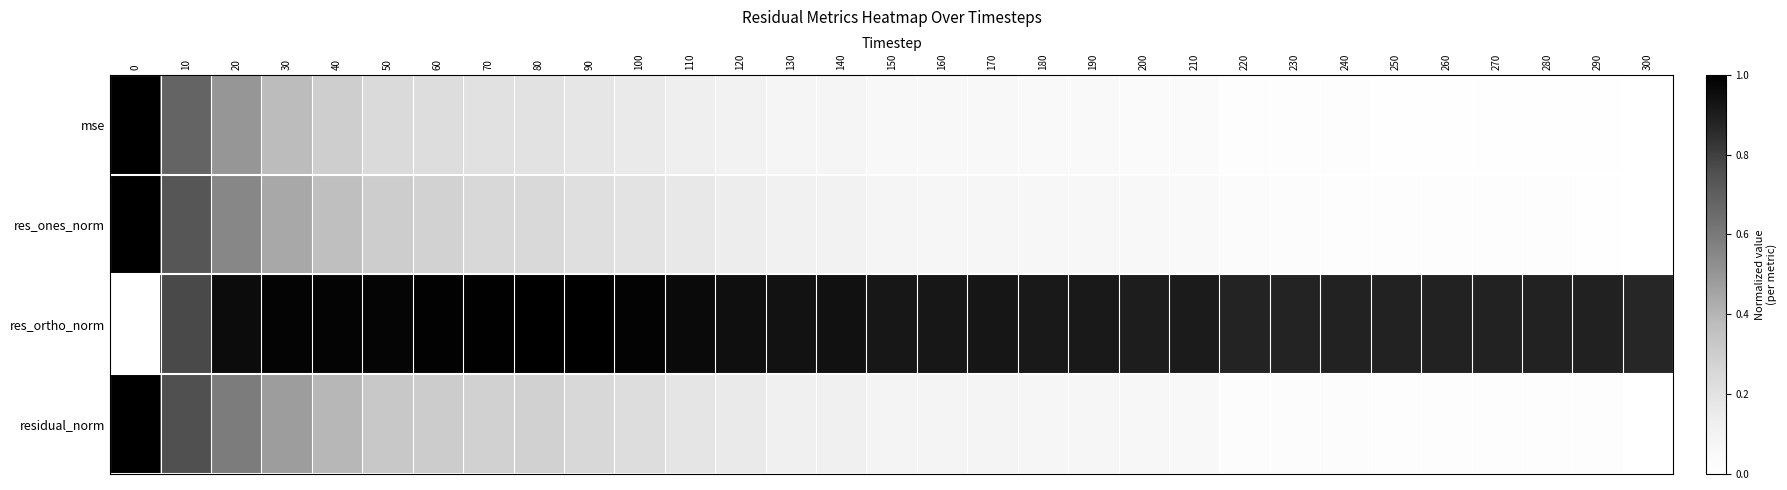

What is the difference between the highest and lowest values at 230?

0.9